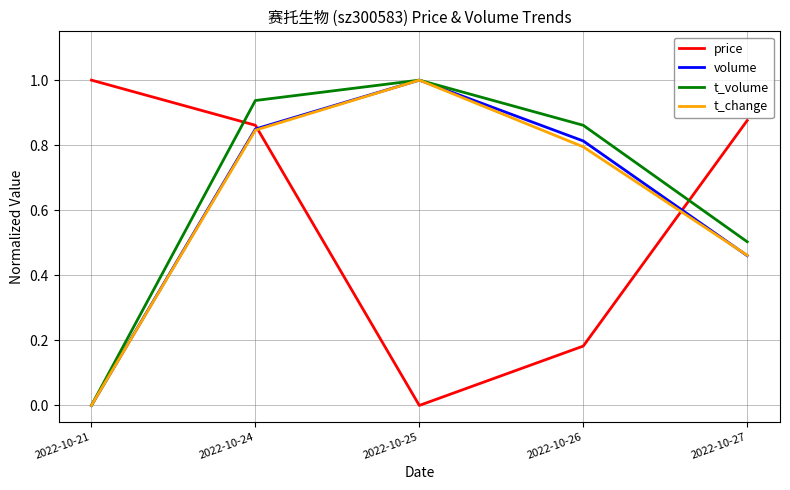

At which category does price reach its first local valley?

2022-10-25